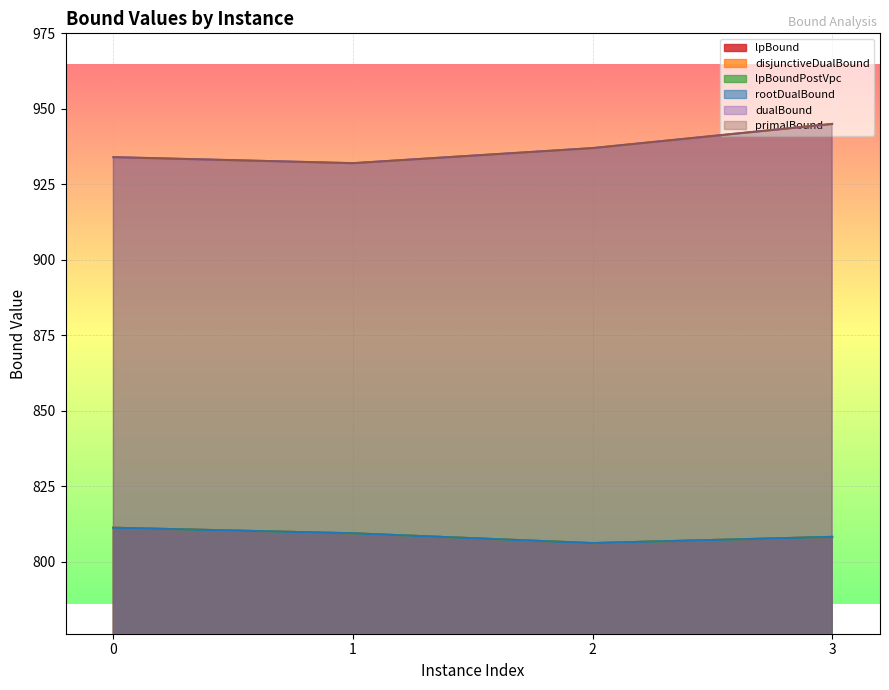

What is the approximate value of lpBound at 0?

811.3